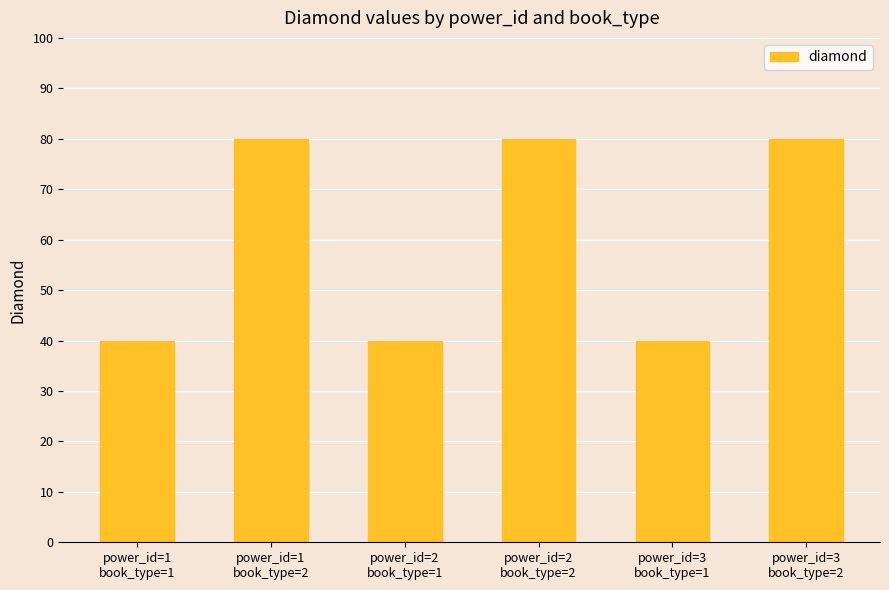

What is the label of the 5th bar from the right?

power_id=1
book_type=2